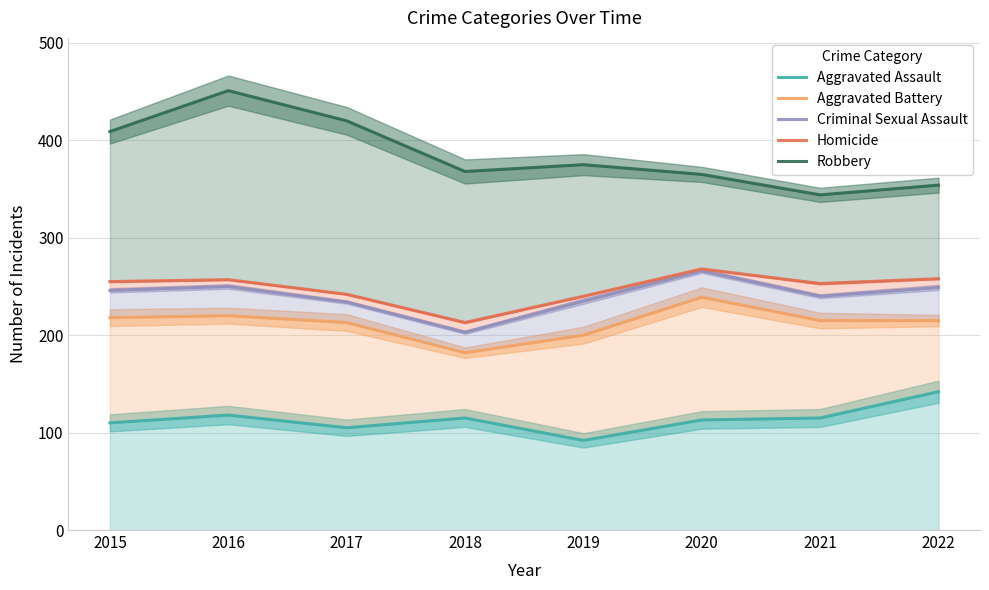

What is the maximum value shown in the chart?

451